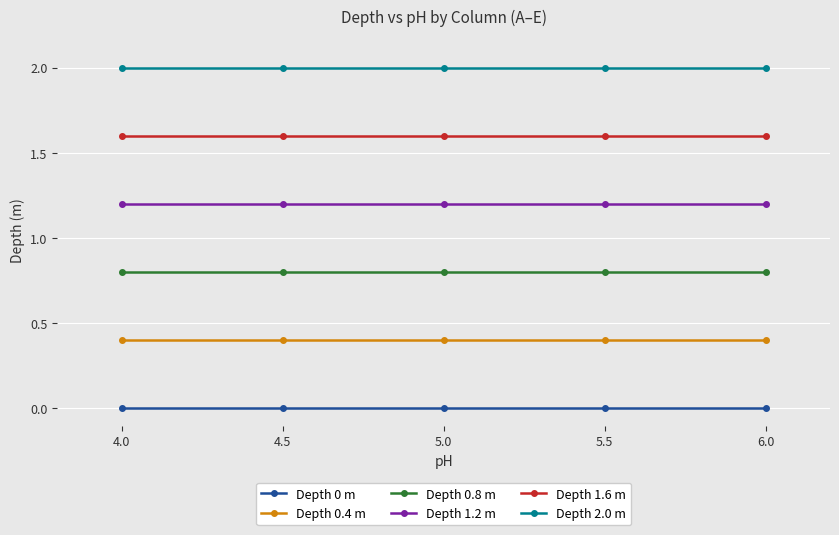

What is the minimum value for Depth 2.0 m?

2.0